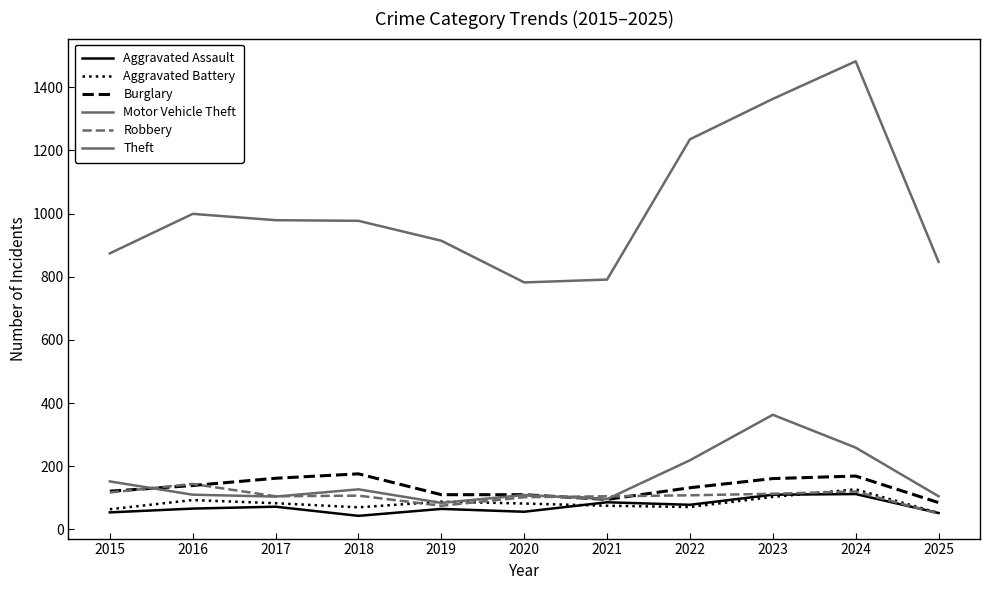

Reading left to right, transcribe all the data shown in this chart.

Aggravated Assault: 54	66	72	43	65	56	86	78	110	112	52
Aggravated Battery: 64	93	83	70	88	82	75	71	103	127	52
Burglary: 121	139	162	176	110	110	95	132	161	169	85
Motor Vehicle Theft: 152	110	104	127	84	109	96	219	363	259	105
Robbery: 117	144	105	107	75	102	105	108	113	120	50
Theft: 874	999	979	977	914	782	791	1235	1363	1482	847